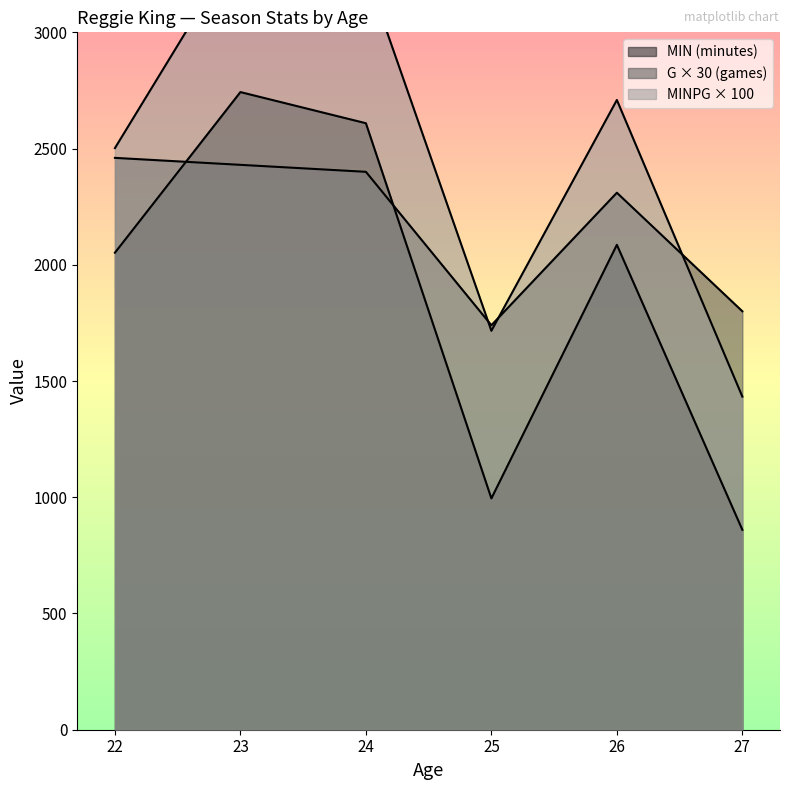

Which series has the largest range (max minus min)?

MINPG